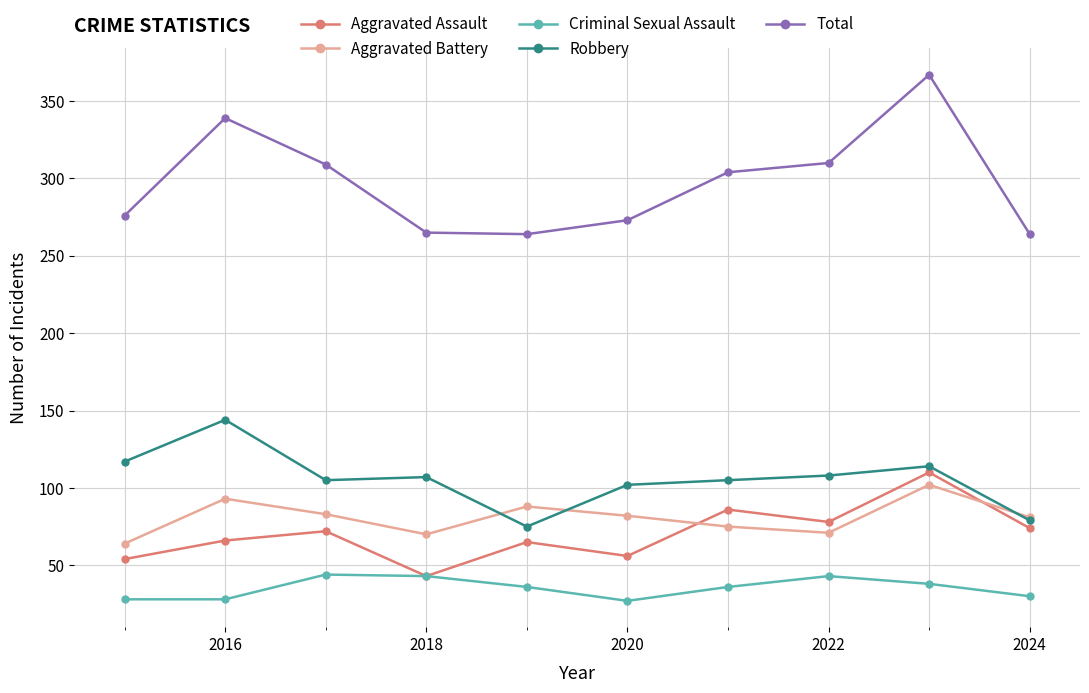

List the series in order of their peak value, lowest first.

Criminal Sexual Assault, Aggravated Battery, Aggravated Assault, Robbery, Total